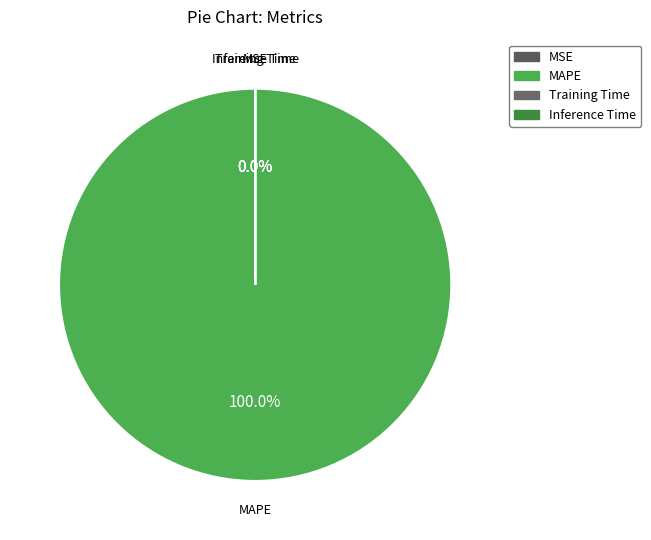

To the nearest percent, what is the difference between the Inference Time and MAPE slice percentages?

100%